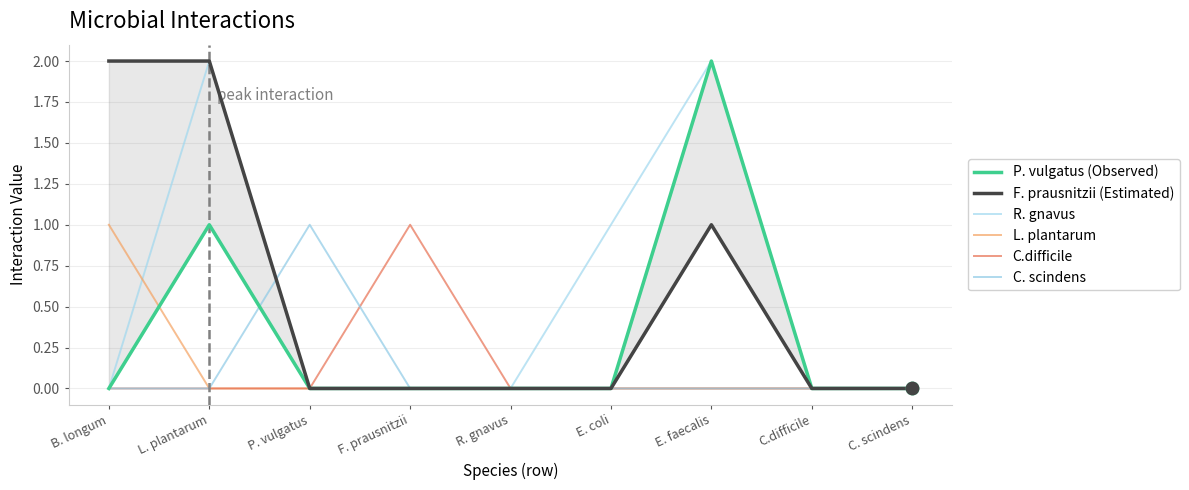

Which series has the largest total across all categories?

F. prausnitzii (Estimated)